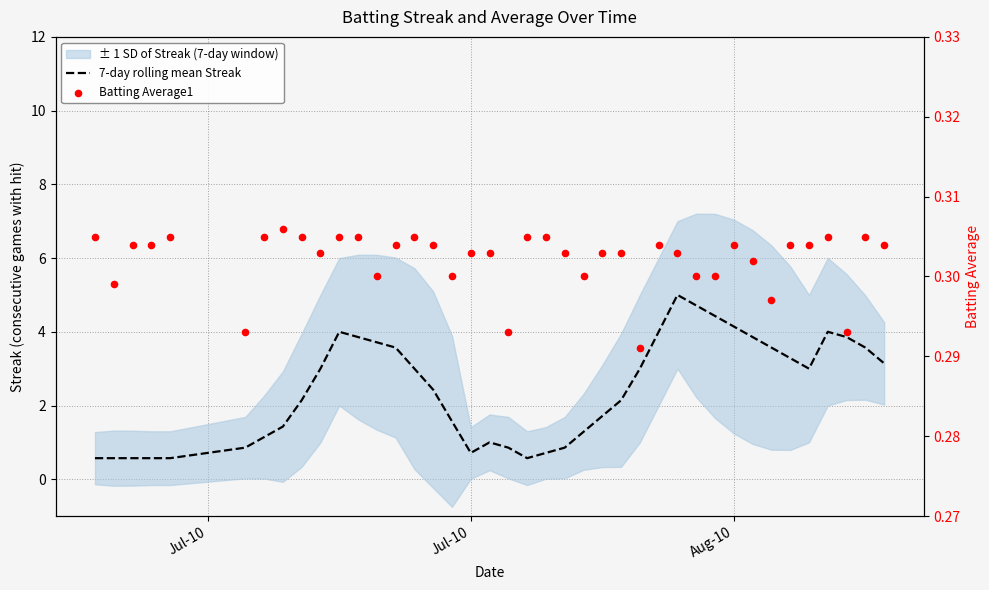

Which series has the largest total across all categories?

7-day rolling mean Streak